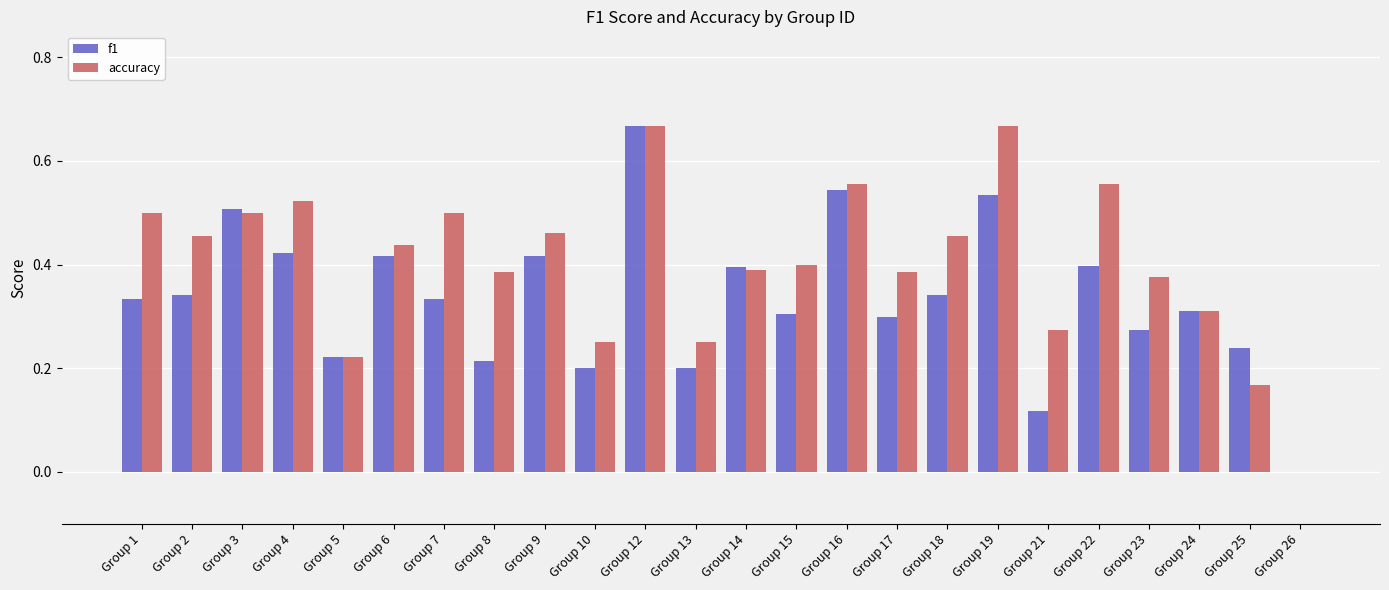

True or false: accuracy has a value of 0.4 at Group 12.

False